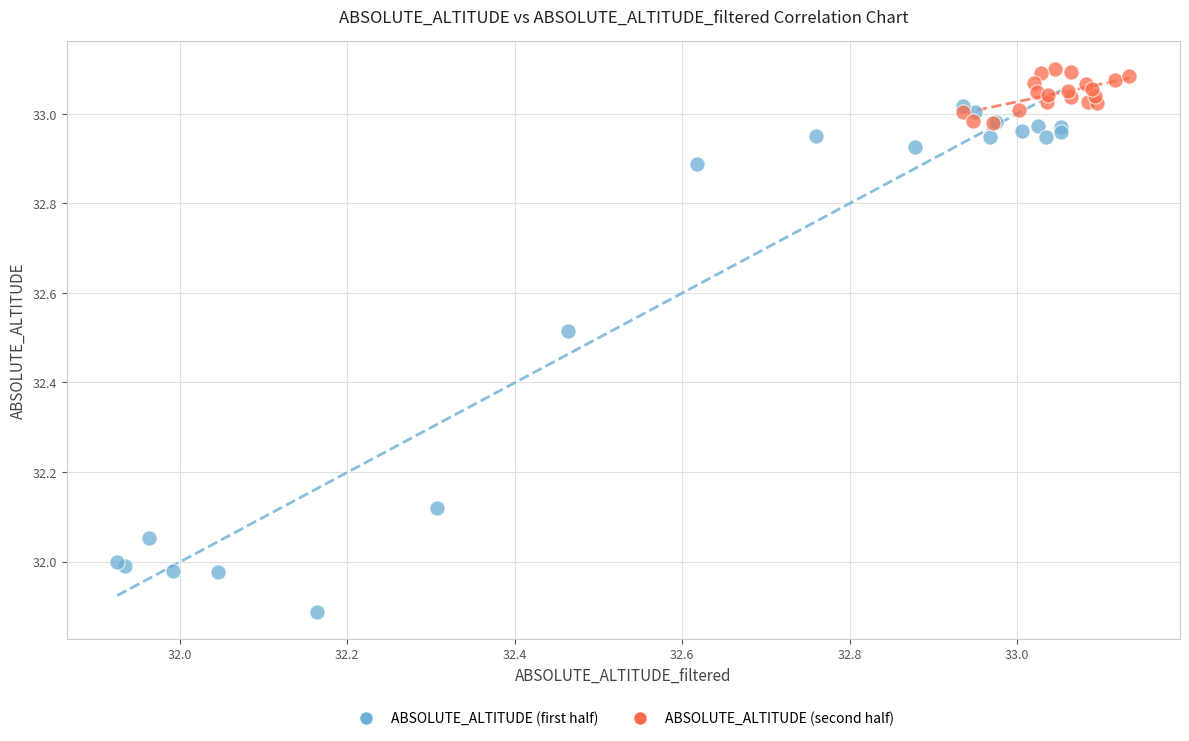

Which series reaches the maximum Y coordinate?

ABSOLUTE_ALTITUDE (second half)